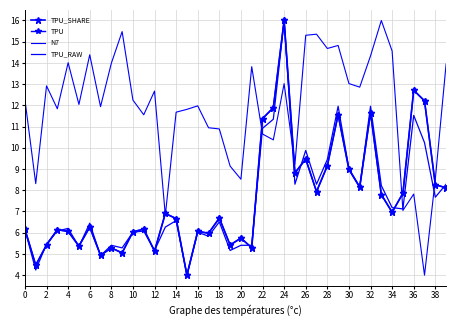

At which category is the sum across all series the highest?

24